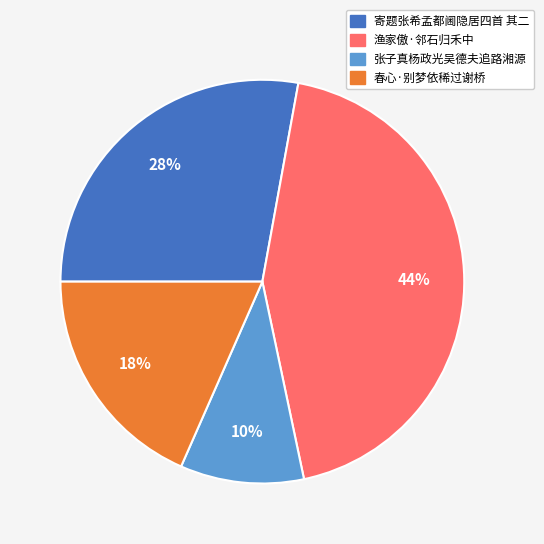

To the nearest percent, what is the difference between the largest and smallest slice percentages?

34%